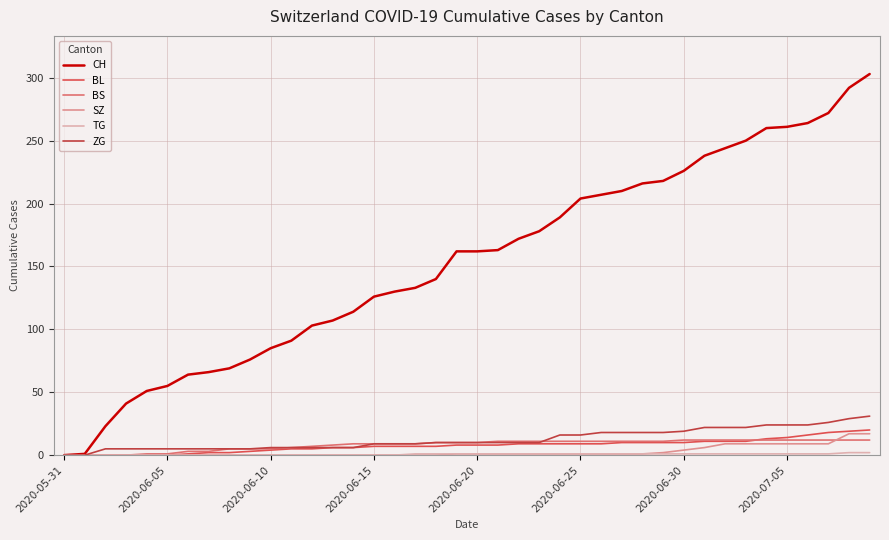

True or false: CH has more than 0 points higher than both neighbors.

False